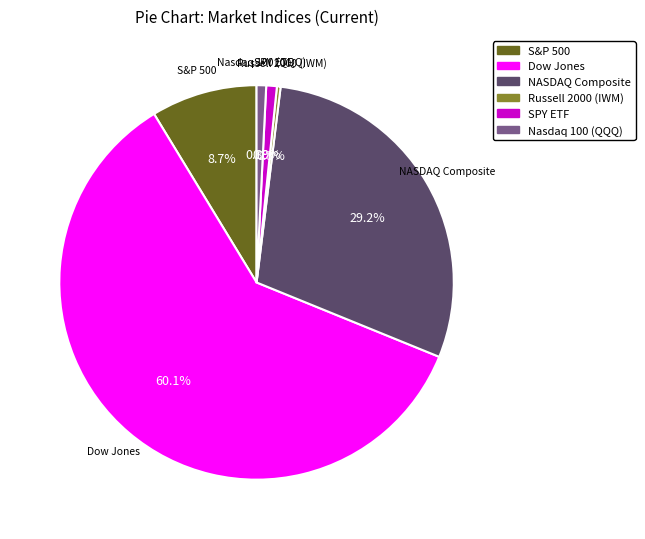

Which has a higher value, S&P 500 or Russell 2000 (IWM)?

S&P 500